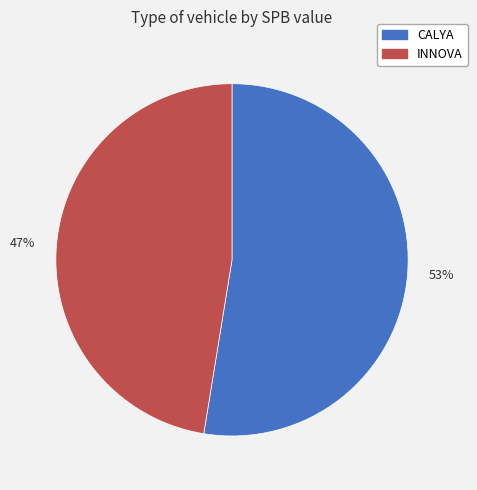

To the nearest percent, what is the combined percentage of 53% and 47%?

100%